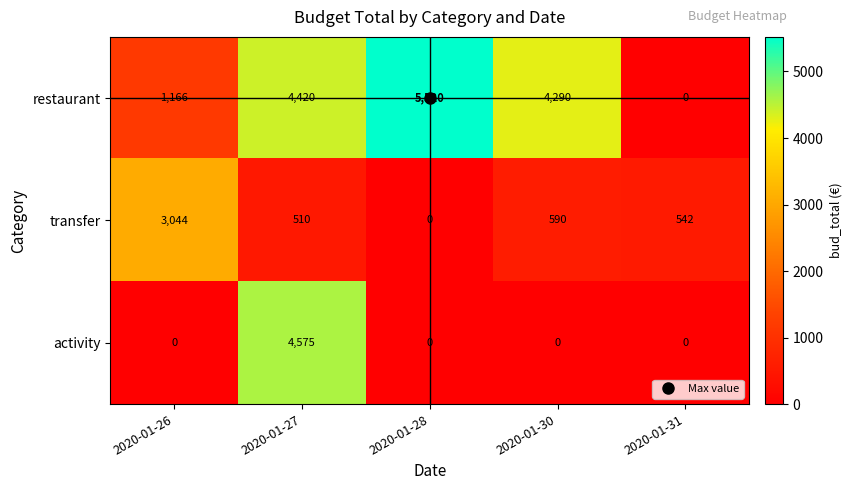

The restaurant series shows 7713 at 2020-01-28. True or false?

False